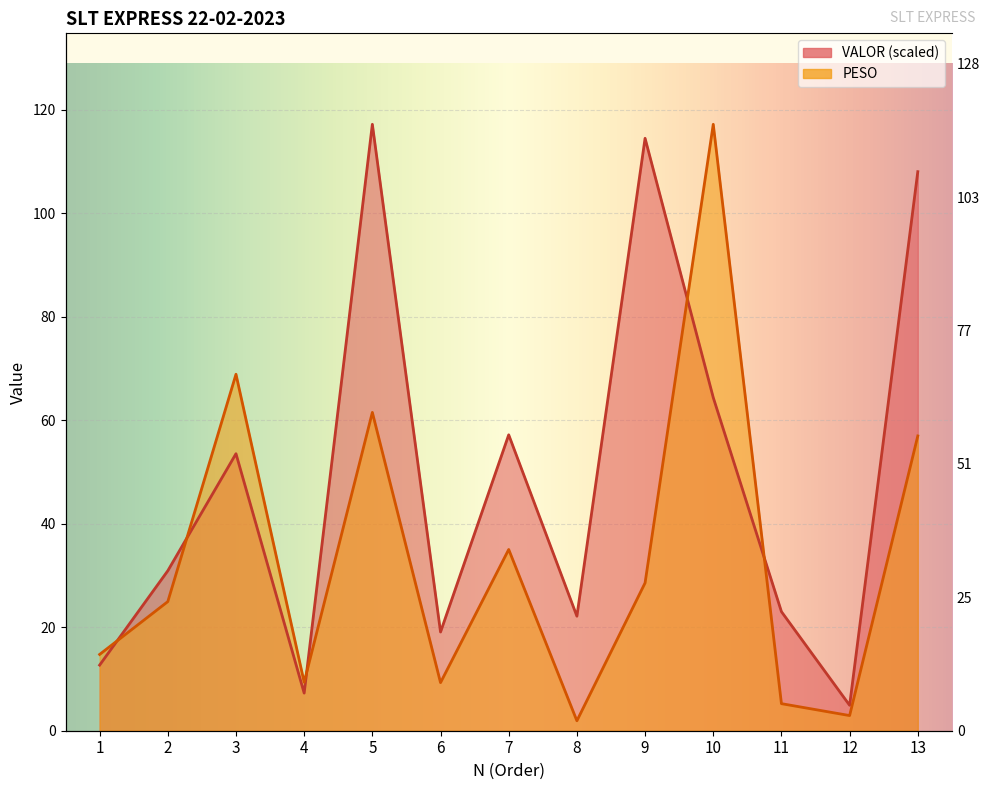

At 2, list the series in order from smallest to largest.

PESO, VALOR